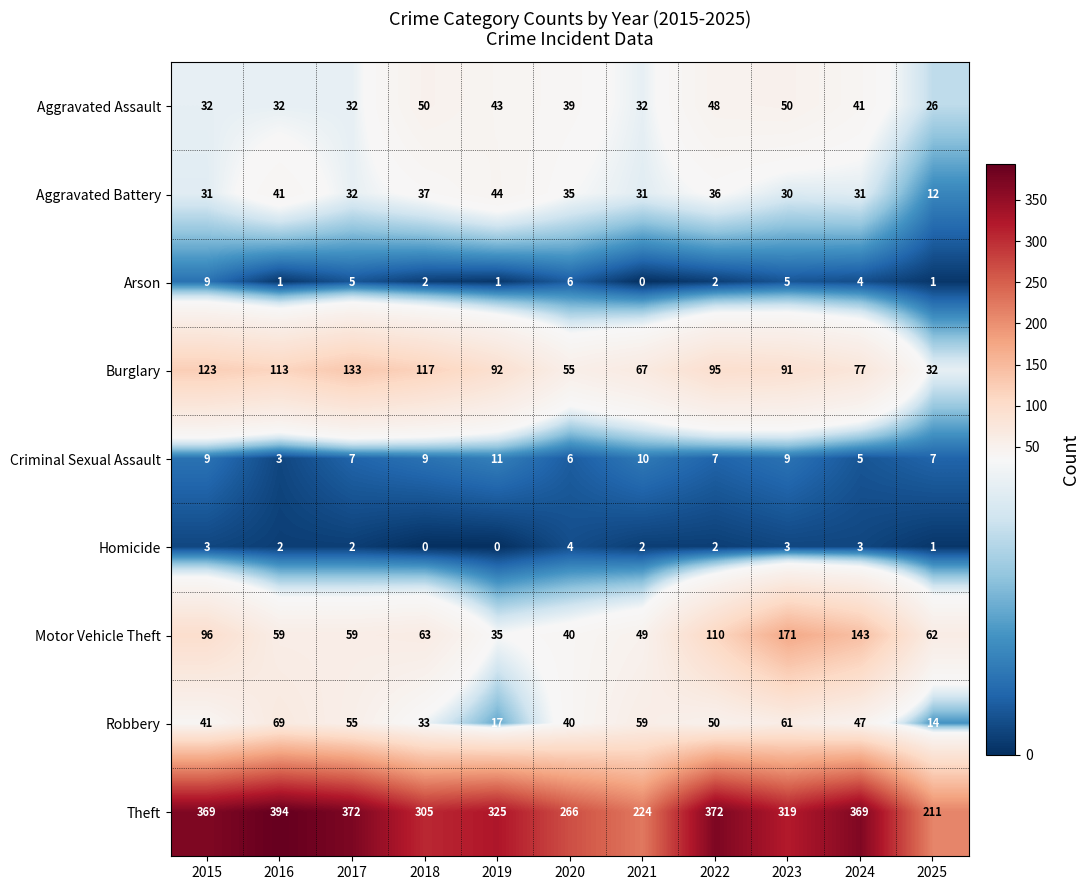

What is the maximum value shown in the chart?

394